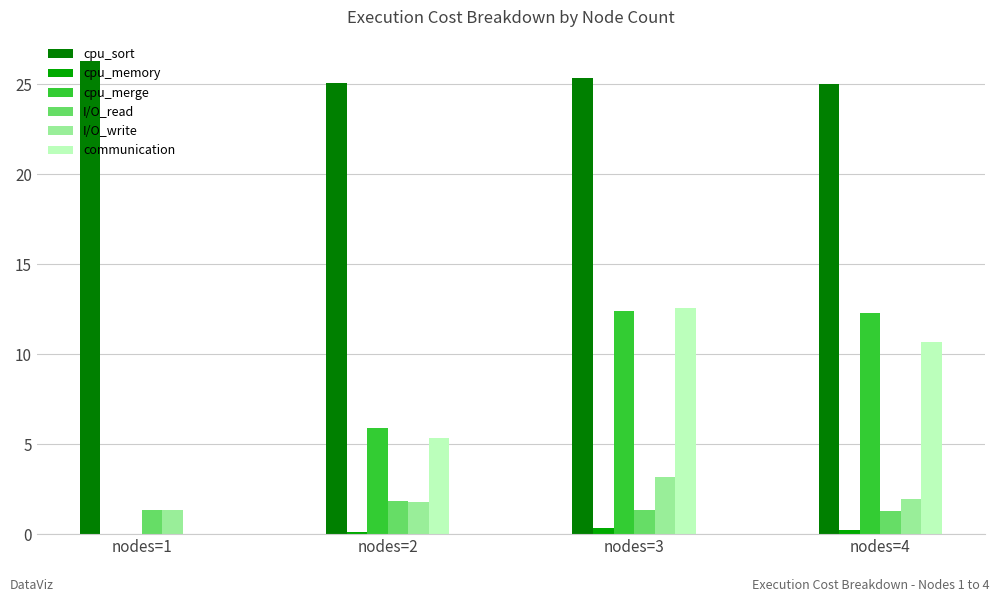

Which series has the largest range (max minus min)?

communication